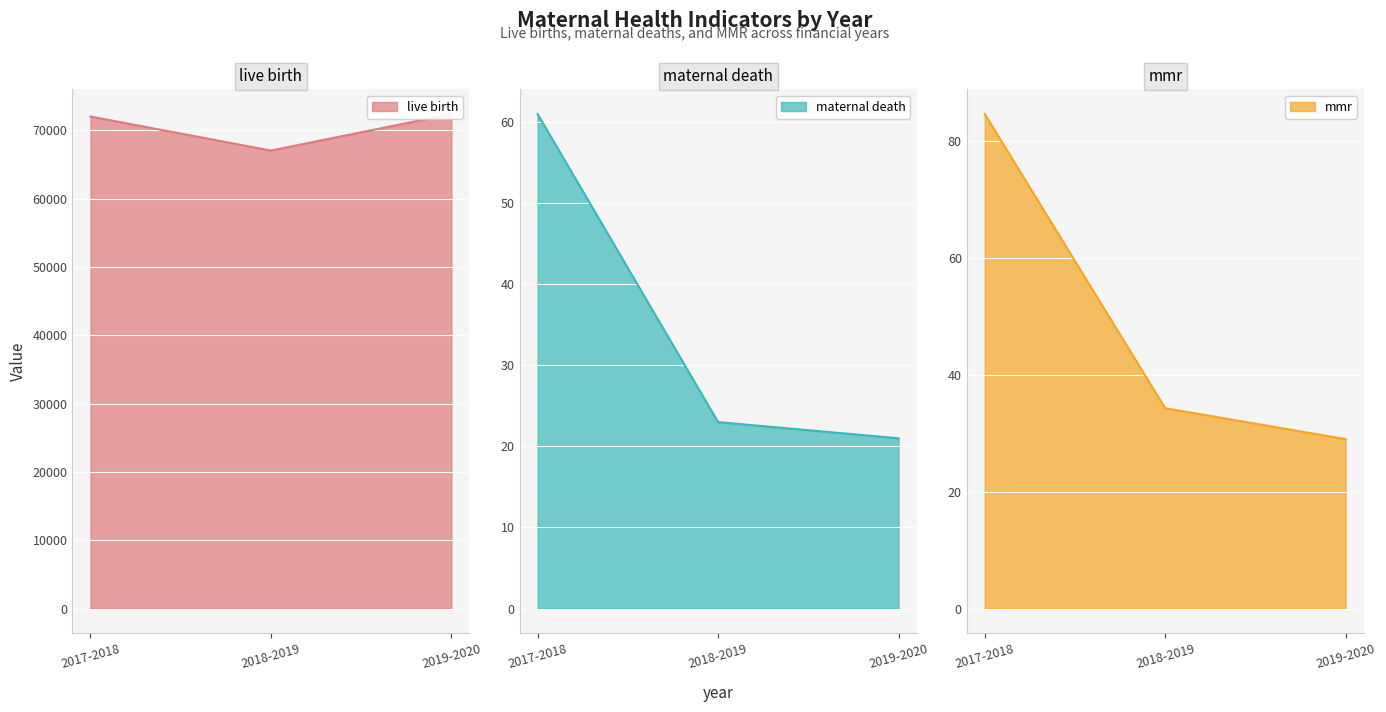

Which category has the highest value in the live birth series?

2019-2020